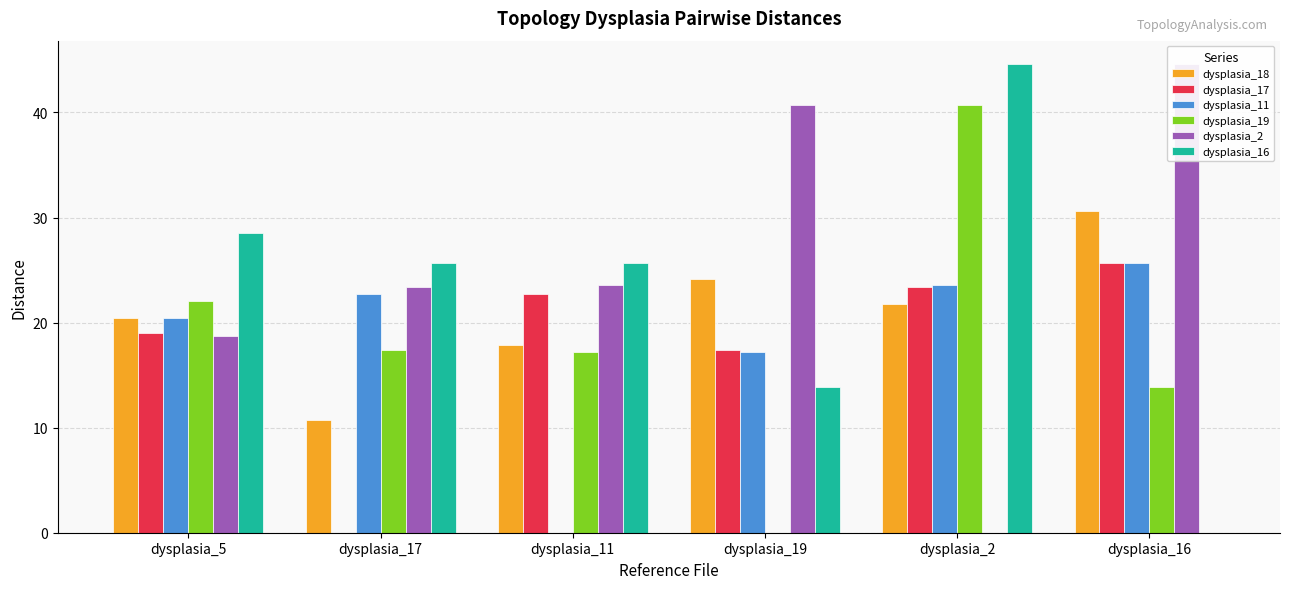

What is the average value of the dysplasia_11 series?

18.3